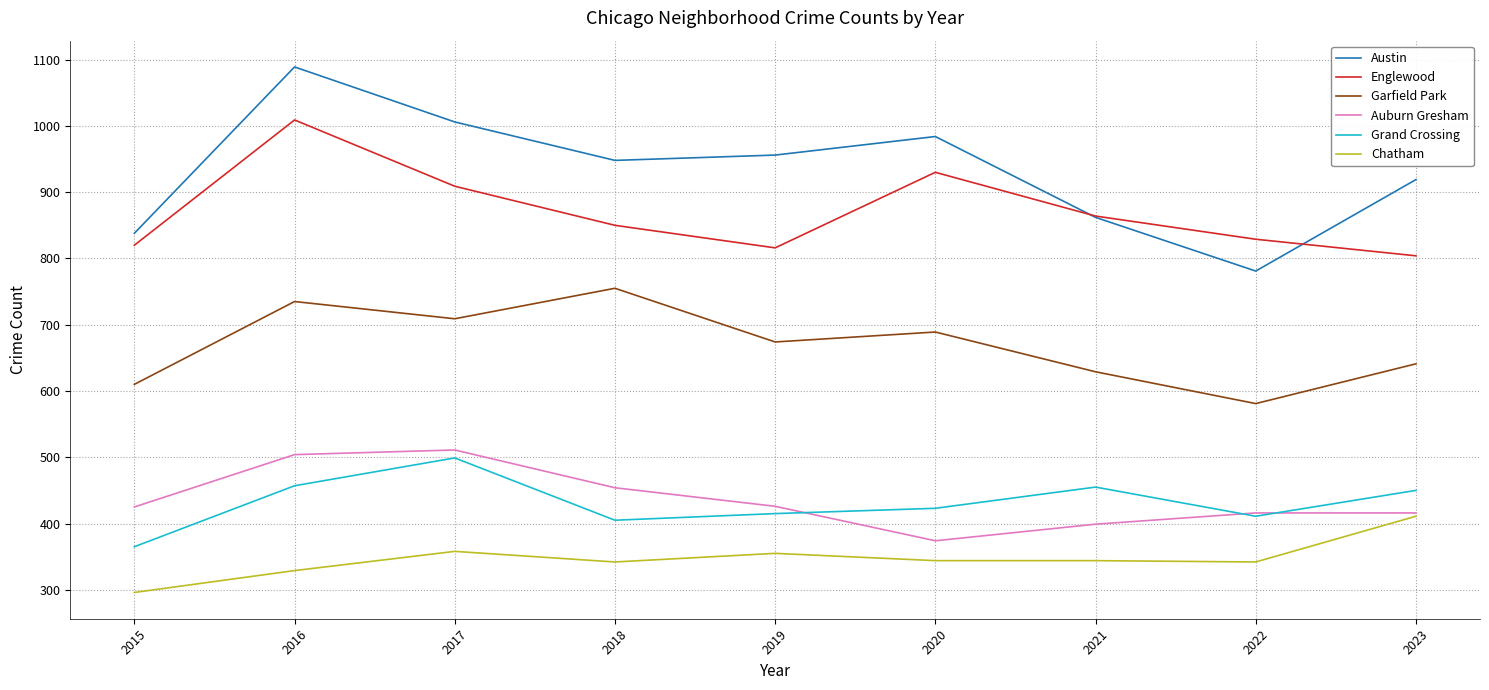

What is the highest value of the Garfield Park series?

755